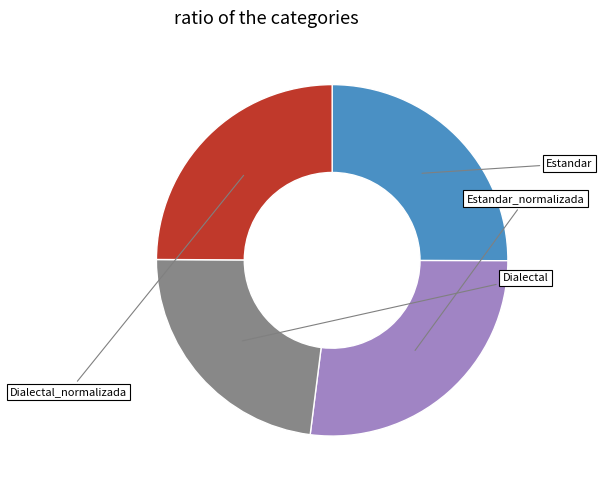

Is there any slice that represents more than half of the pie?

No